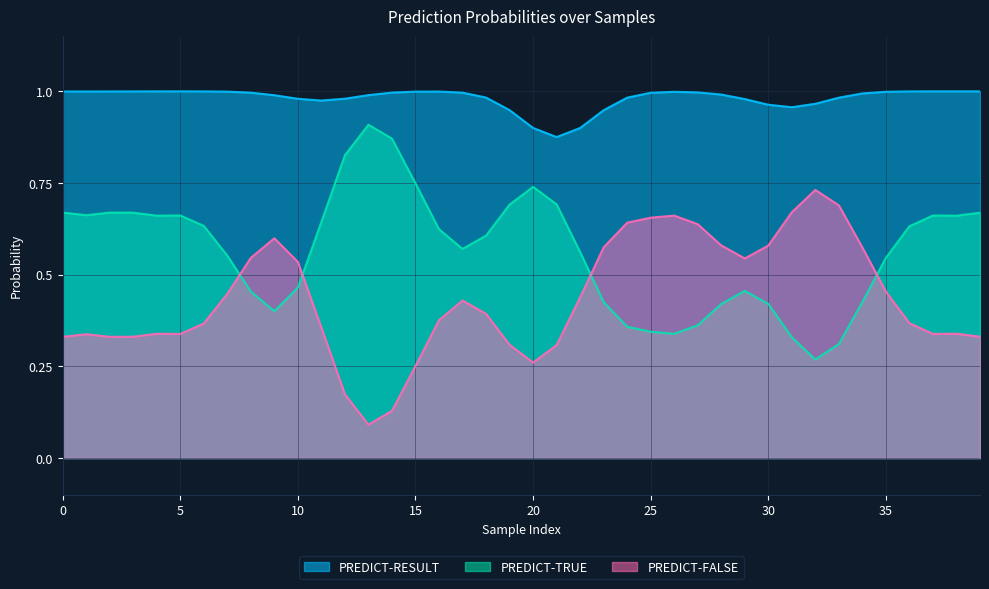

In PREDICT-FALSE, how many points are lower than both neighbors (excluding endpoints)?

6